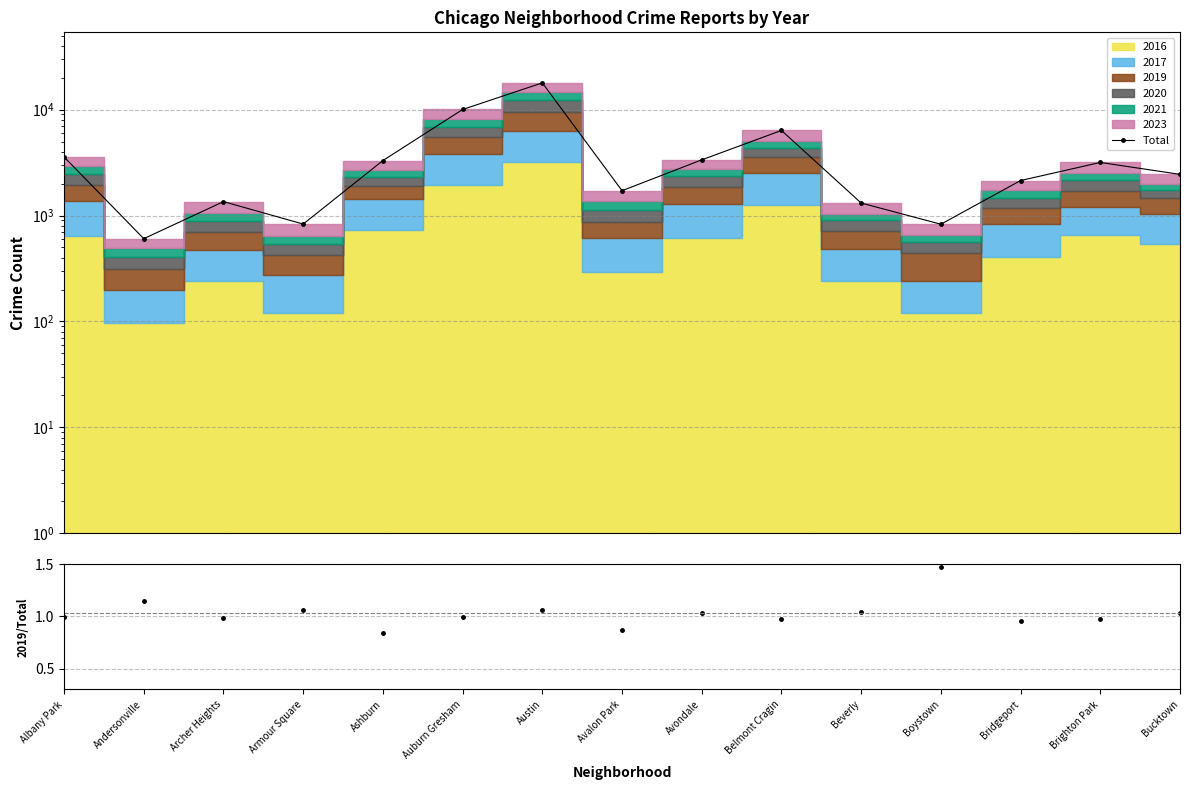

List the labels in order of value, largest first.

Austin, Auburn Gresham, Belmont Cragin, Albany Park, Avondale, Ashburn, Brighton Park, Bucktown, Bridgeport, Avalon Park, Archer Heights, Beverly, Armour Square, Boystown, Andersonville